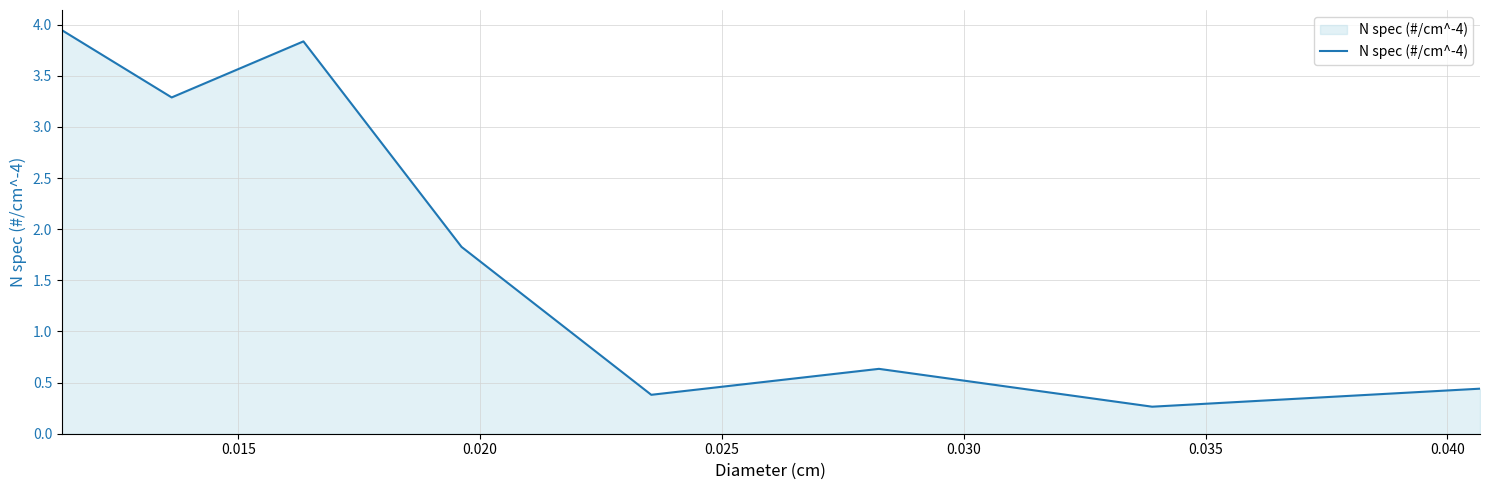

What is the difference between the second highest and second lowest values?

3.5